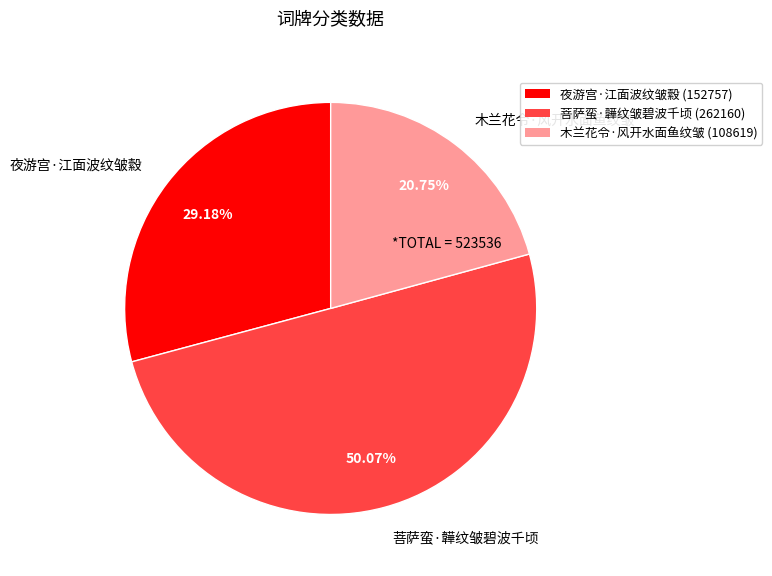

How many segments does this pie chart have?

3